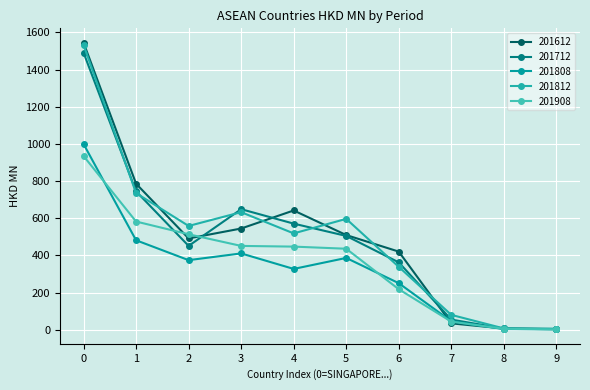

How many interior local peaks does the 201712 series have?

1